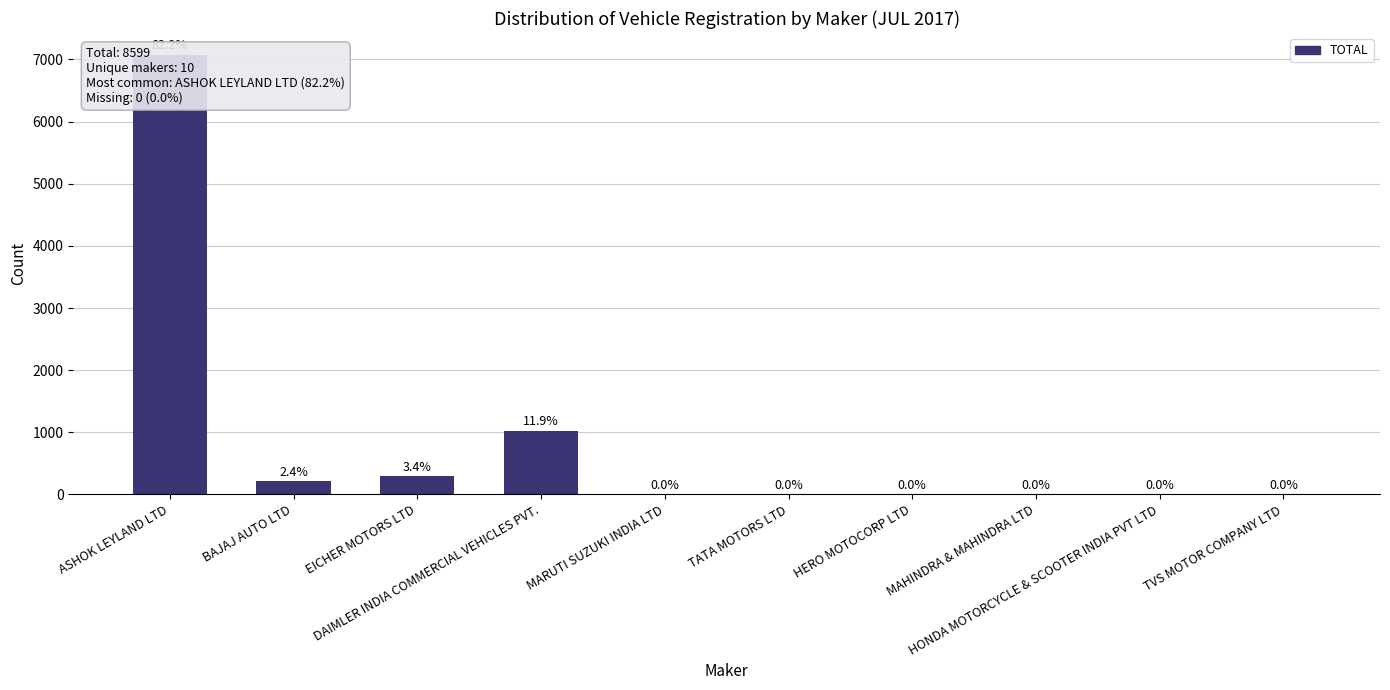

Reading right to left, what are all the values shown in this chart?

1	1	1	1	1	1	1020	293	208	7072